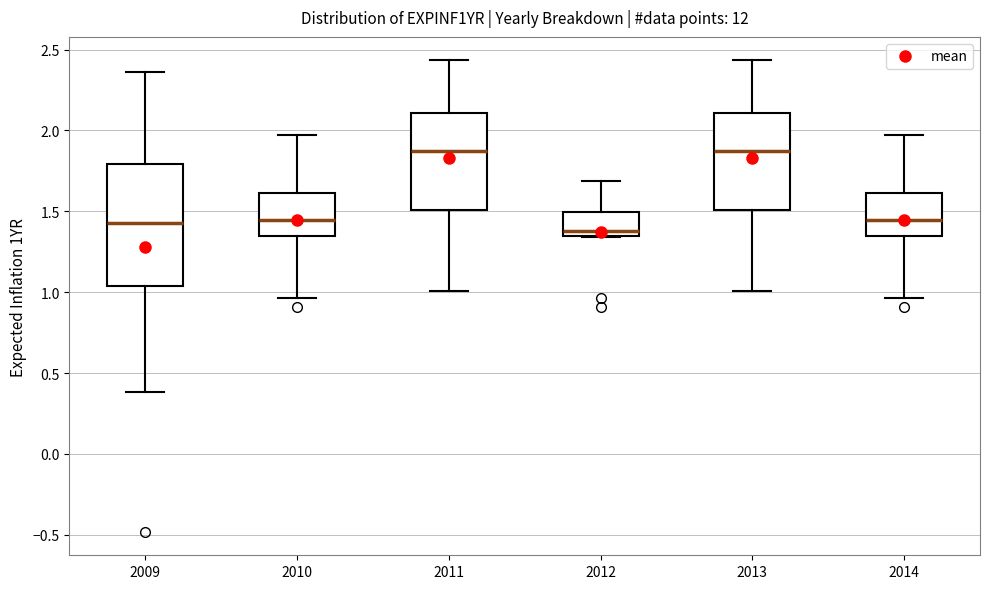

Comparing the boxes themselves (not the whiskers), which one is the tallest?

2009